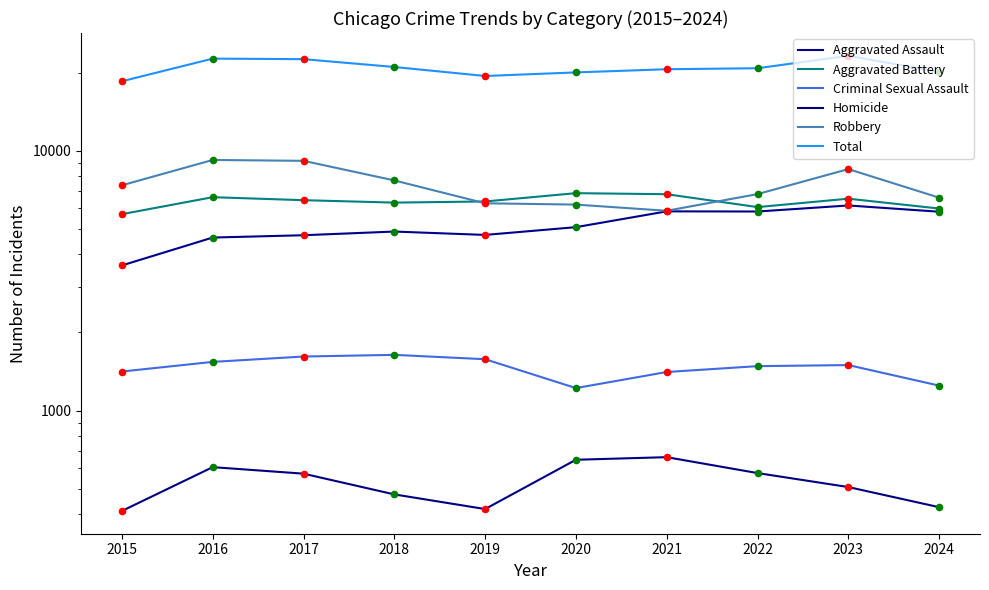

Is the value of Homicide at 2018 greater than the value of Criminal Sexual Assault at 2024?

No